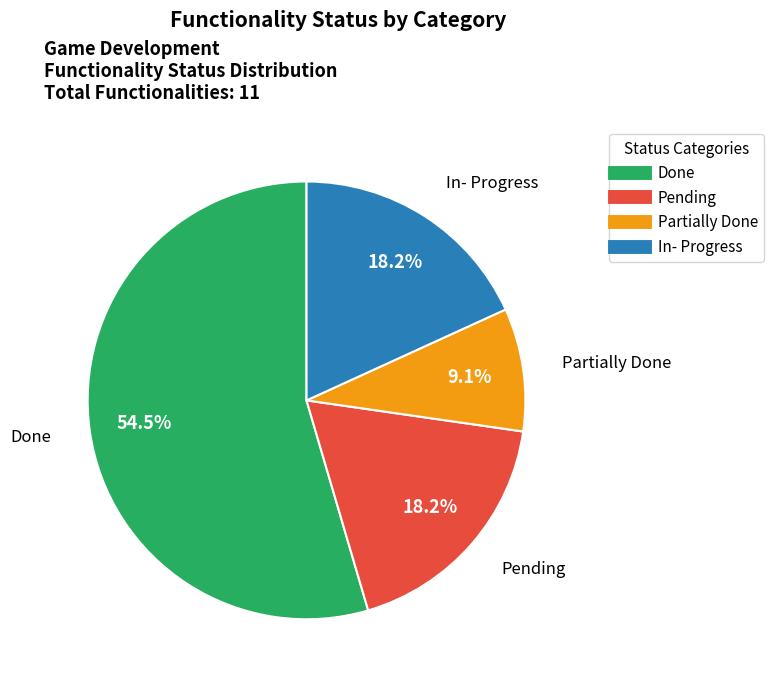

What is the ratio of the value at Partially Done to the value at In- Progress?

0.5